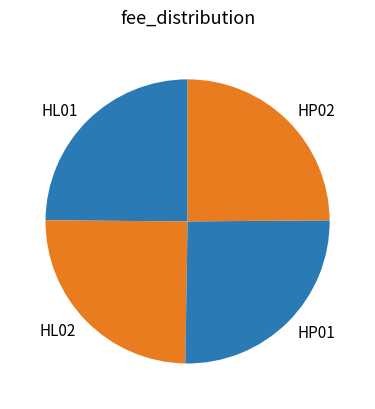

Does any single category account for the majority?

No